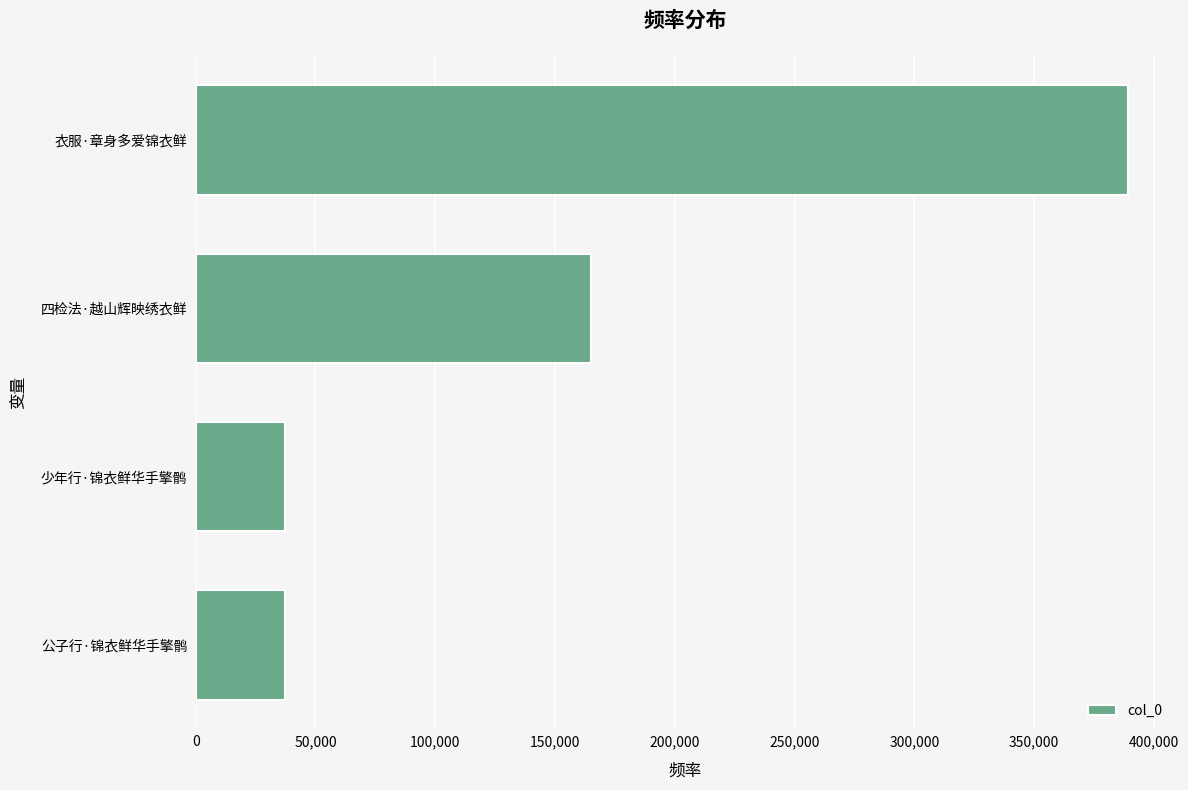

The value at 公子行·锦衣鲜华手擎鹘 is 54297. True or false?

False